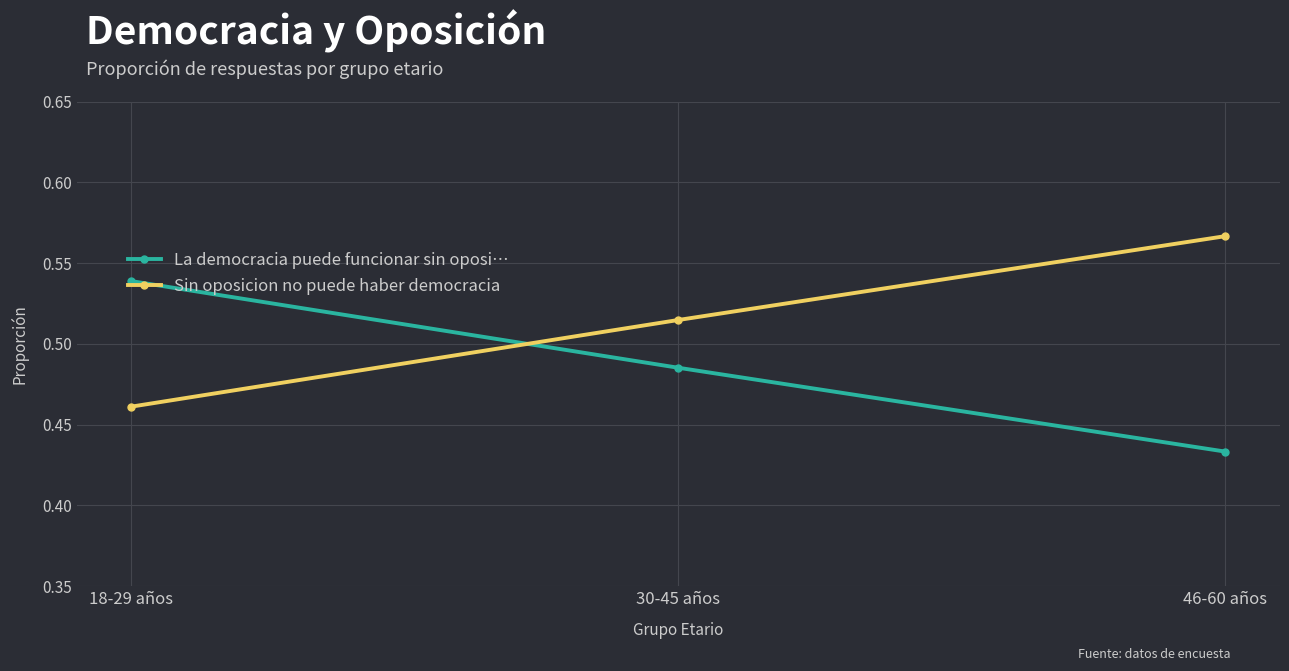

What position from the right is 46-60 años?

1